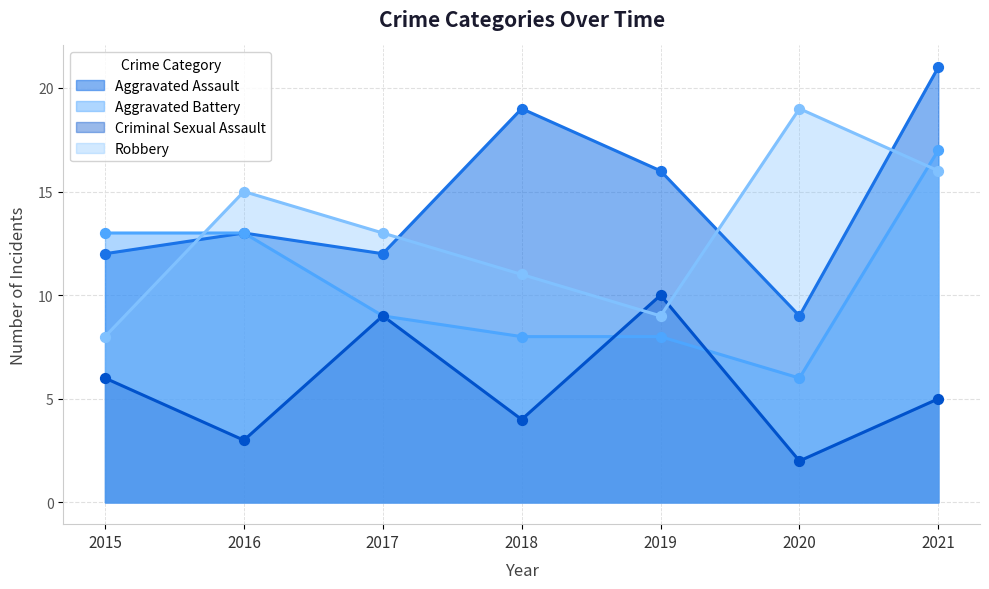

Which series reaches the minimum Y coordinate?

Criminal Sexual Assault